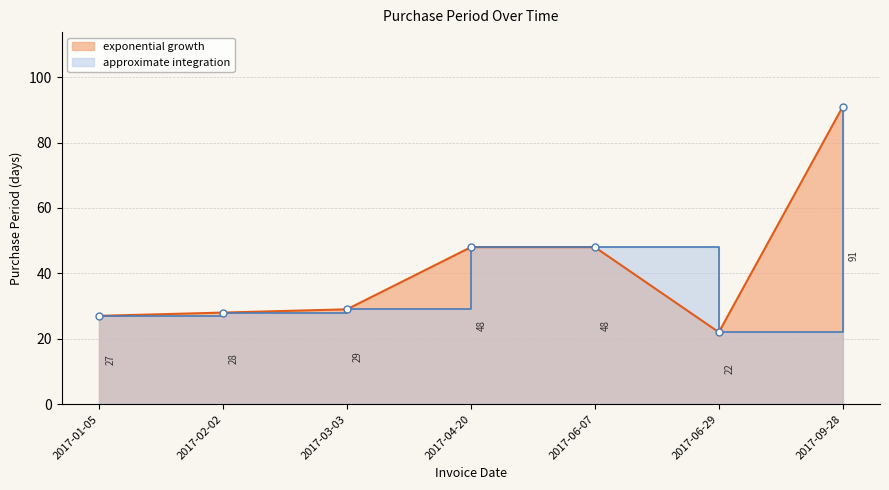

What is the label of the 4th point from the right?

2017-04-20